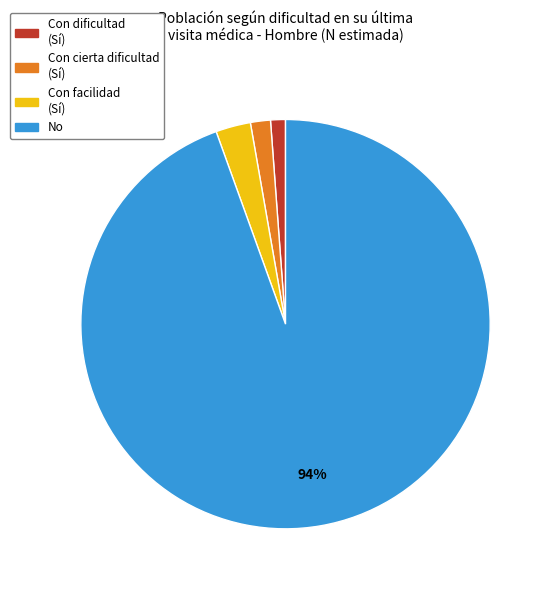

Is there any slice that represents more than half of the pie?

Yes